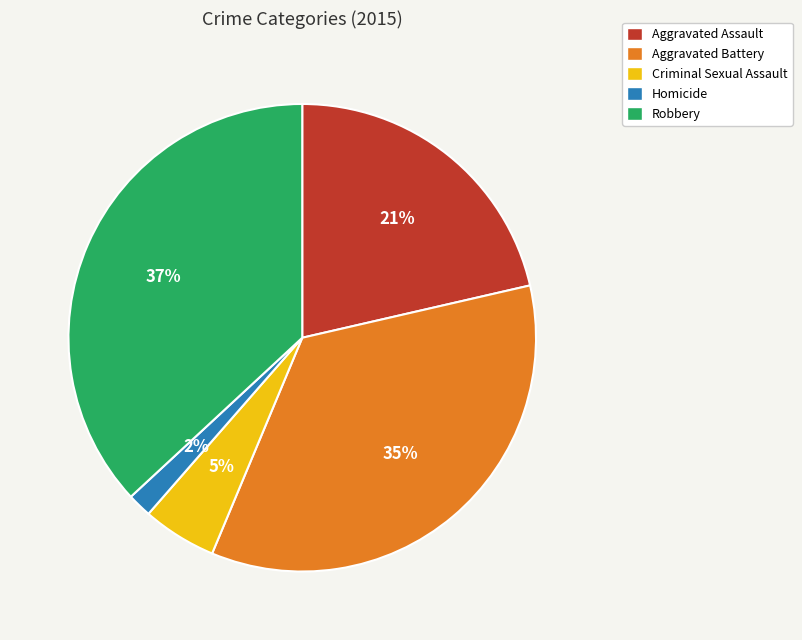

Does Aggravated Battery represent more than half of the total?

No